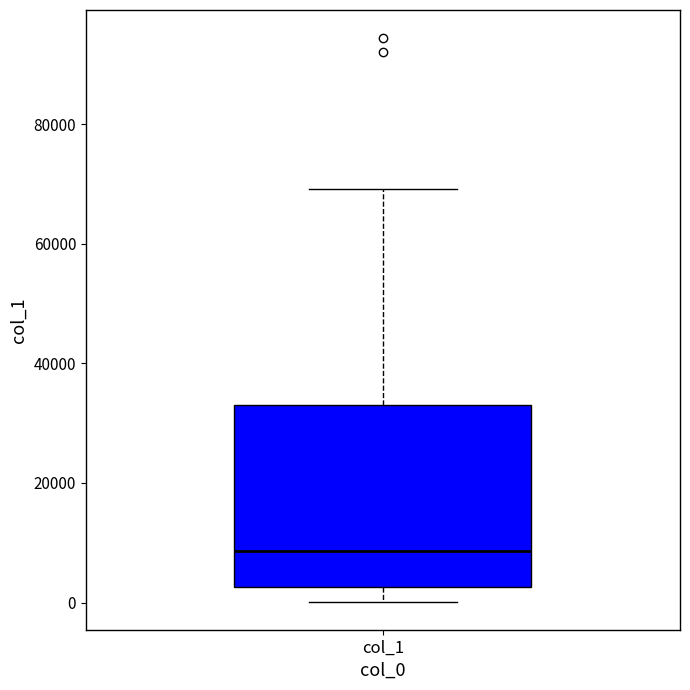

Transcribe this box plot: give where the median line is, the range the box spans, and where the two whiskers end, as read against the y-axis. The values are not printed on the chart, so give them approximately, as read against the axis.

median 8000, box 2000 to 34000, whiskers 0 to 70000